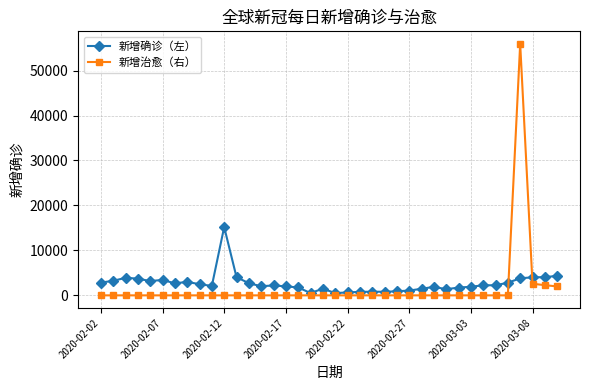

How many values in the 新增确诊（左） series are below 2245?

19